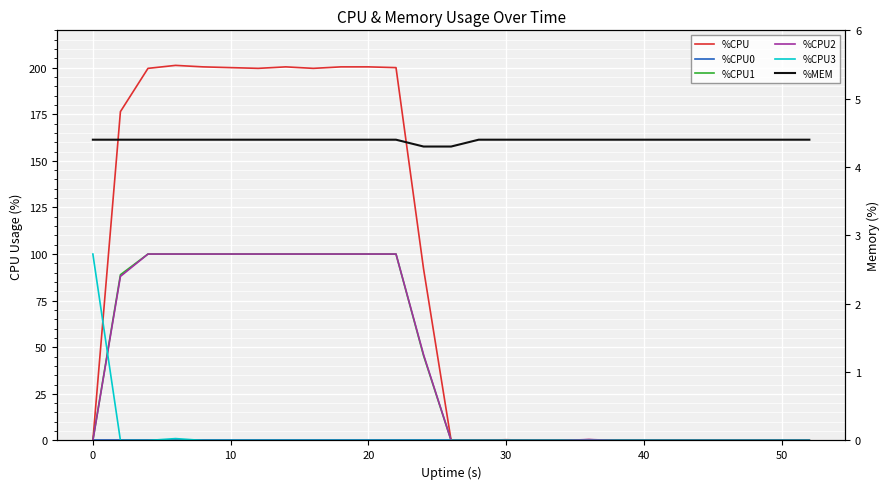

How many lines are shown in the chart?

6